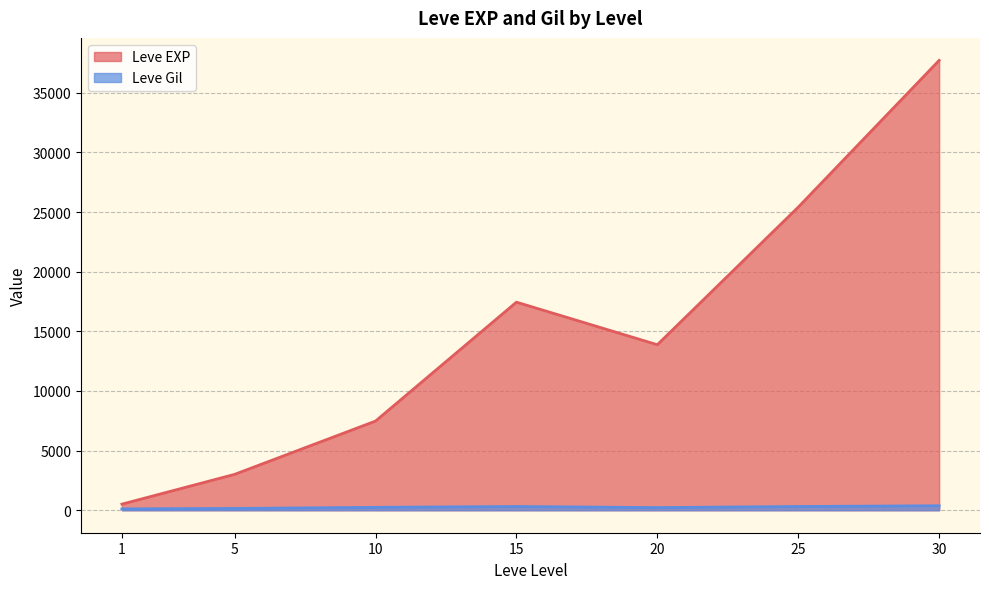

At which category is the sum across all series the highest?

30